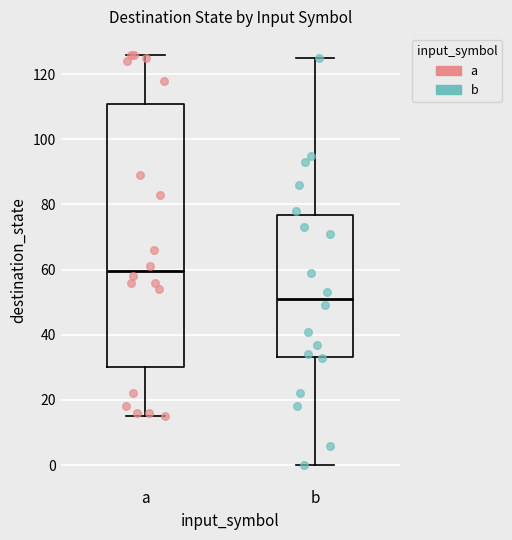

Where is the upper edge of the box for a on the y-axis? The values are not printed on the chart, so give them approximately, as read against the axis.

110